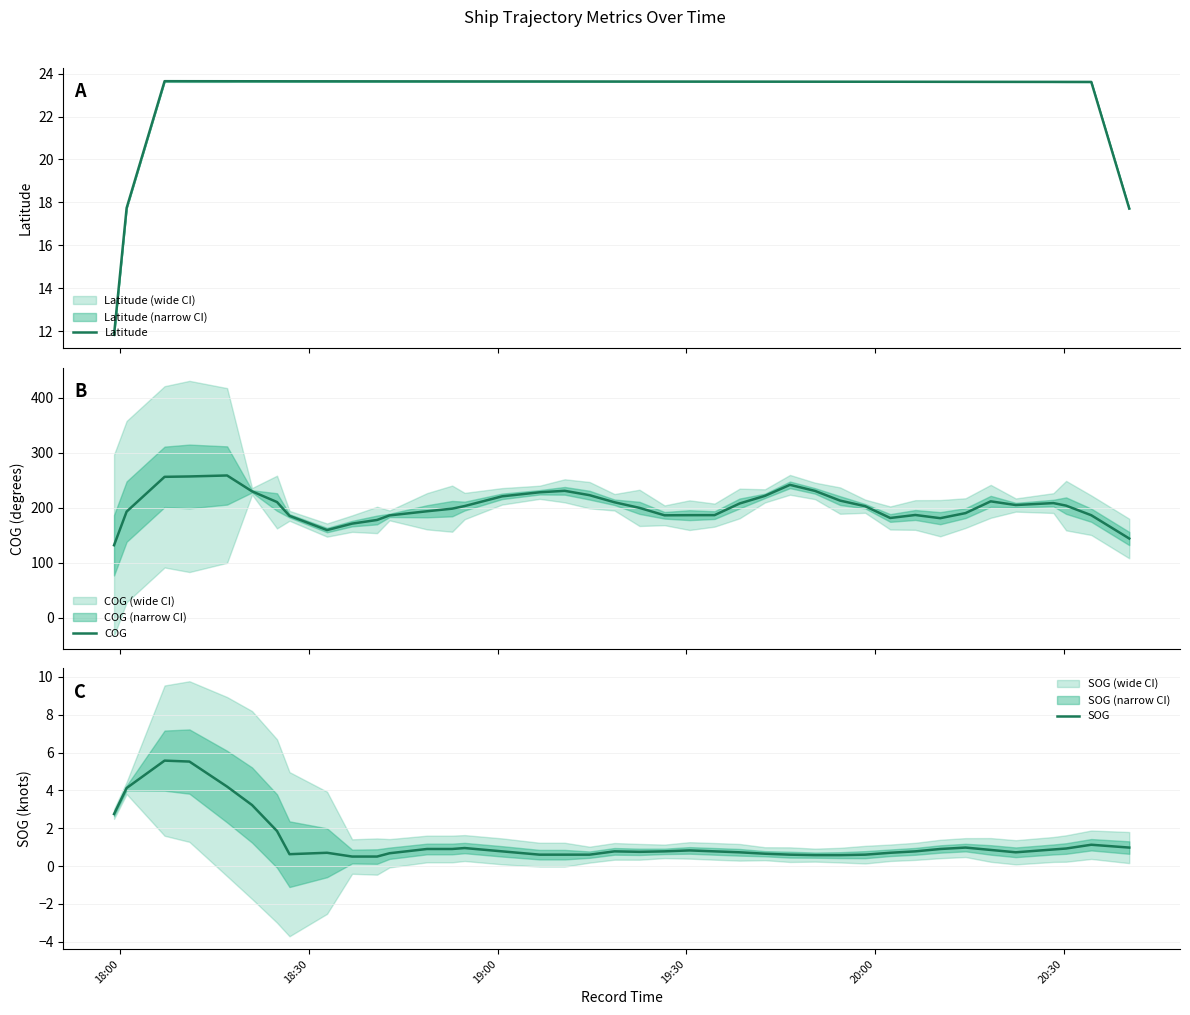

Reading left to right, what are all the values shown in this chart?

Latitude: 11.8	17.7	23.6	23.6	23.6	23.6	23.6	23.6	23.6	23.6	23.6	23.6	23.6	23.6	23.6	23.6	23.6	23.6	23.6	23.6	23.6	23.6	23.6	23.6	23.6	23.6	23.6	23.6	23.6	23.6	23.6	23.6	23.6	23.6	23.6	23.6	23.6	23.6	23.6	17.7
COG: 131.8	193.0	256.3	257.0	258.8	229.9	210.4	185.3	159.4	171.2	177.8	186.1	193.6	198.4	203.1	220.8	228.2	230.8	222.9	210.0	199.8	186.3	186.5	186.6	207.8	221.6	241.7	230.7	213.0	202.9	181.4	186.9	181.1	190.3	211.7	205.0	208.5	203.9	186.4	144.0
SOG: 2.8	4.1	5.6	5.5	4.2	3.2	1.8	0.6	0.7	0.5	0.5	0.7	0.9	0.9	0.9	0.8	0.6	0.6	0.6	0.8	0.8	0.8	0.8	0.8	0.7	0.7	0.6	0.6	0.6	0.6	0.7	0.8	0.9	1.0	0.8	0.7	0.9	0.9	1.1	1.0